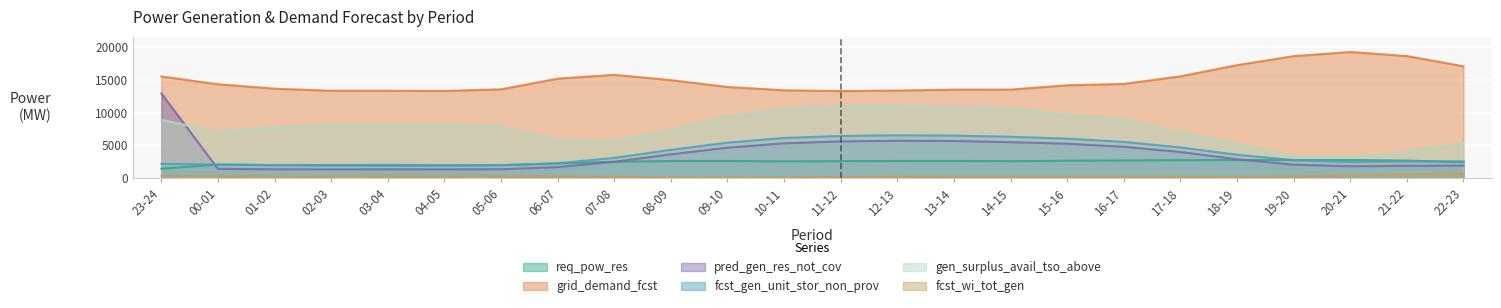

What is the difference between the maximum and minimum values in the gen_surplus_avail_tso_above series?

7884